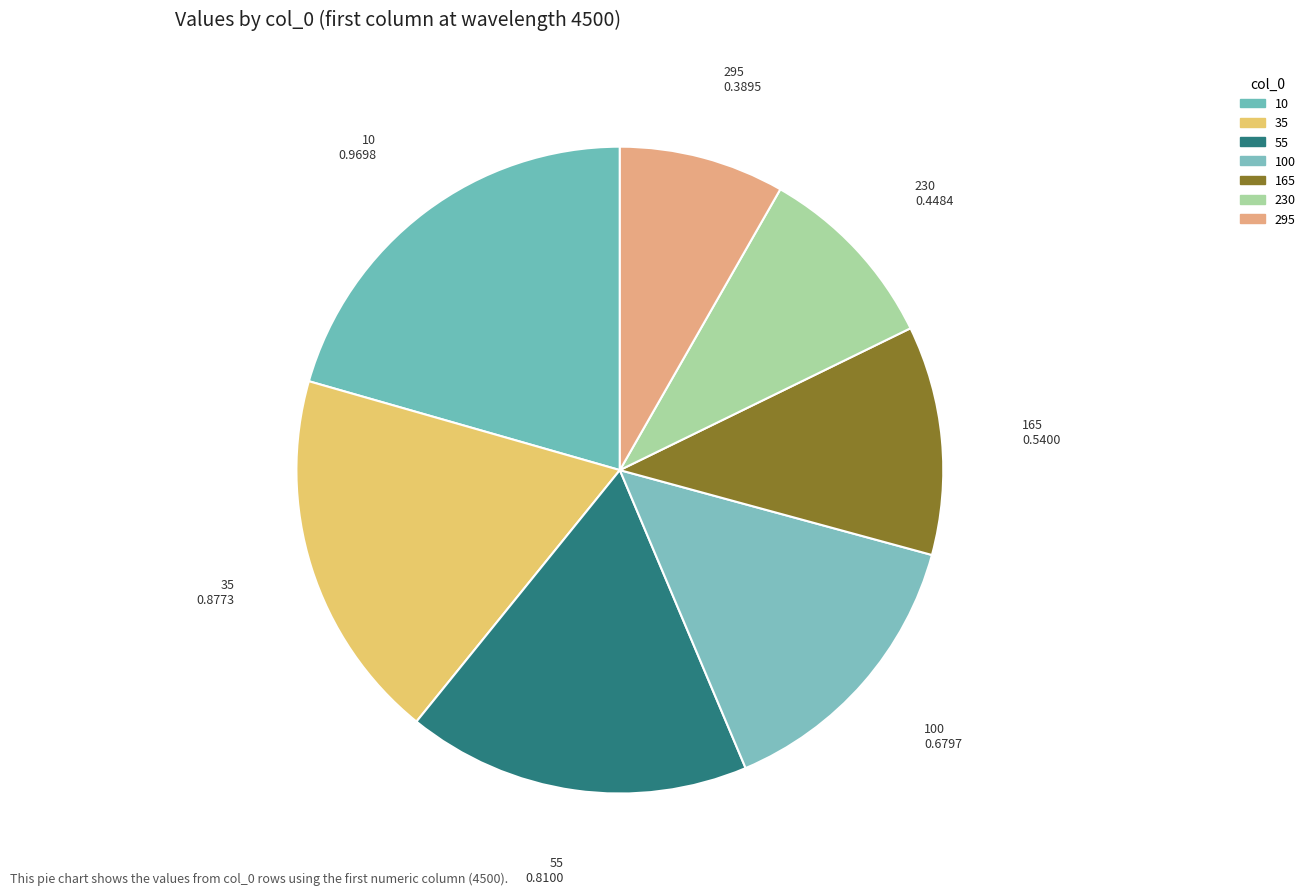

How many segments does this pie chart have?

7